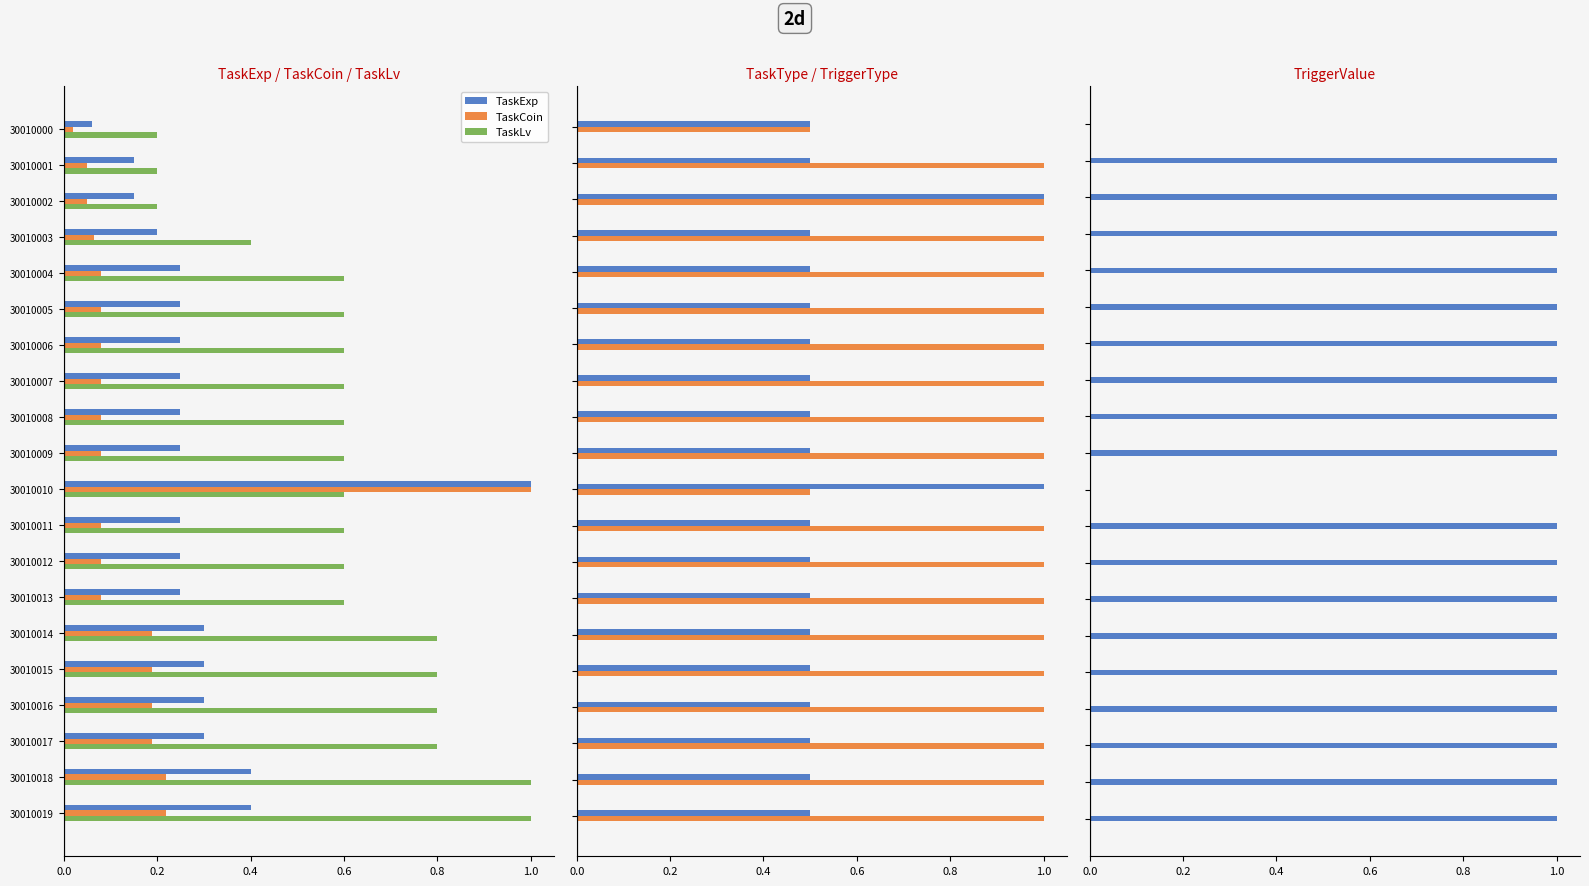

True or false: TaskCoin has a value of 0.3 at 30010016.

False